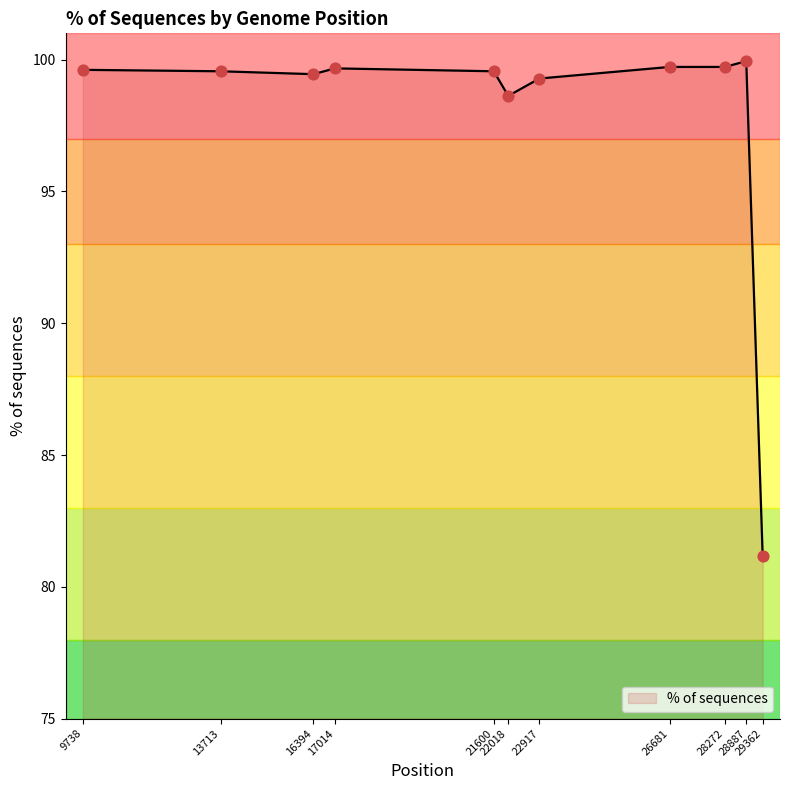

Approximately how many times larger is the value at 13713 compared to 28887?

1.0